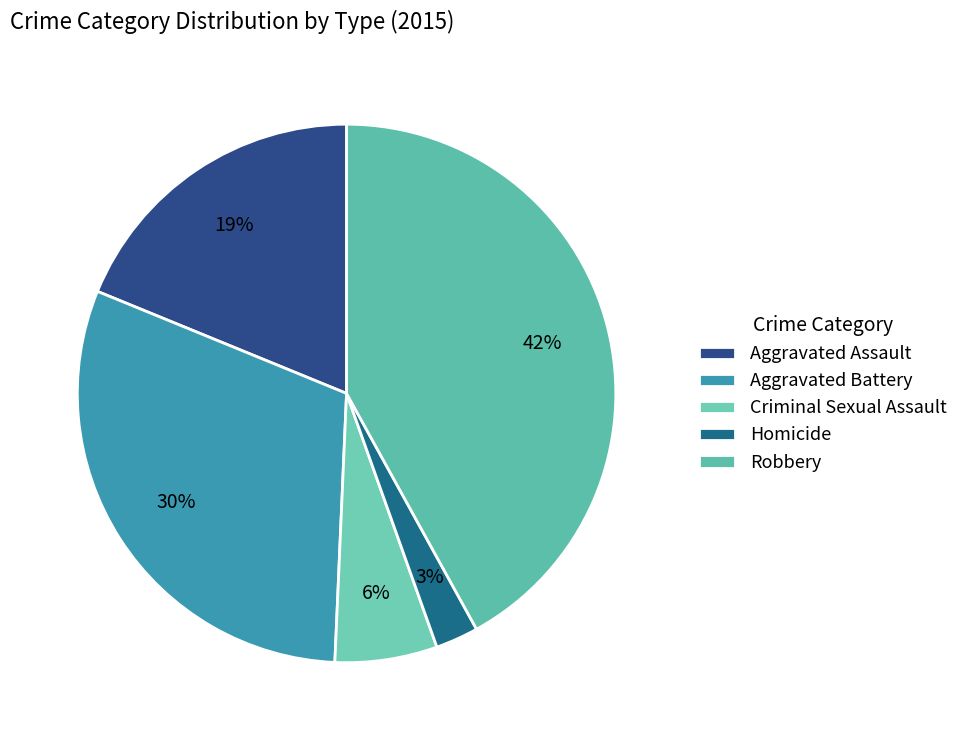

Rank the categories by value from lowest to highest.

Homicide, Criminal Sexual Assault, Aggravated Assault, Aggravated Battery, Robbery